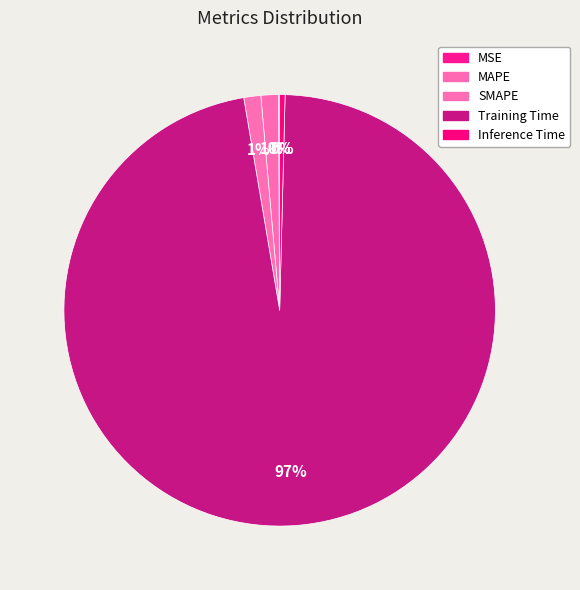

Which category has the smallest portion of the pie?

MSE